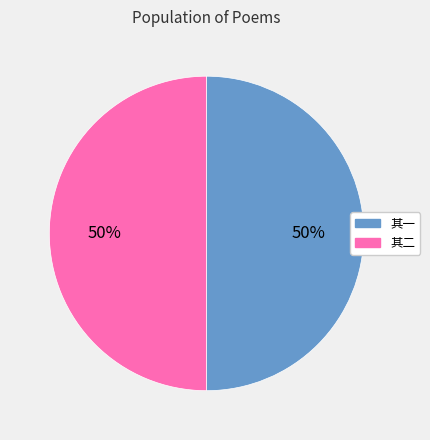

To the nearest percent, what is the average slice percentage?

50%